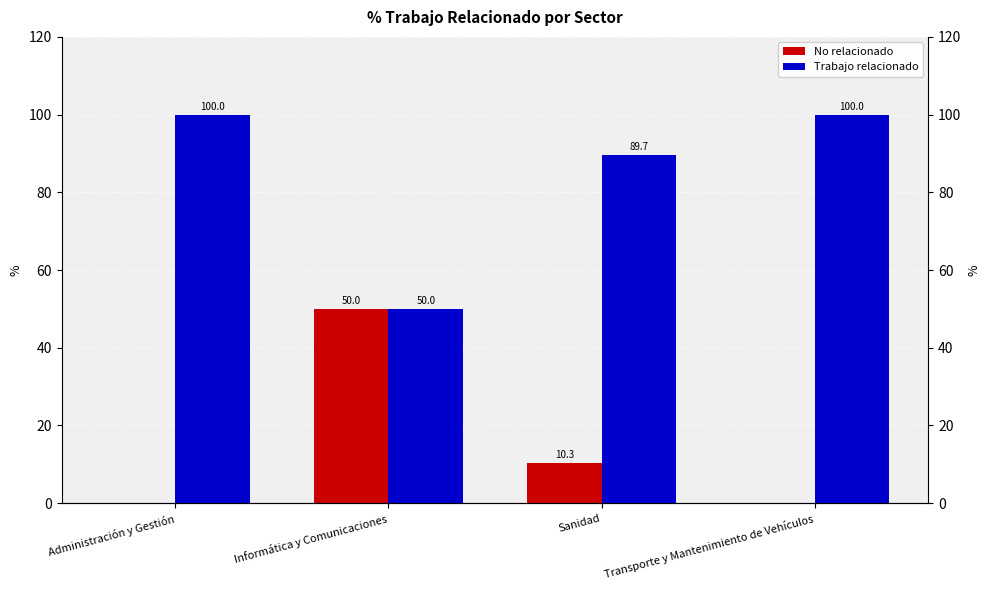

How many distinct data groups are displayed?

2